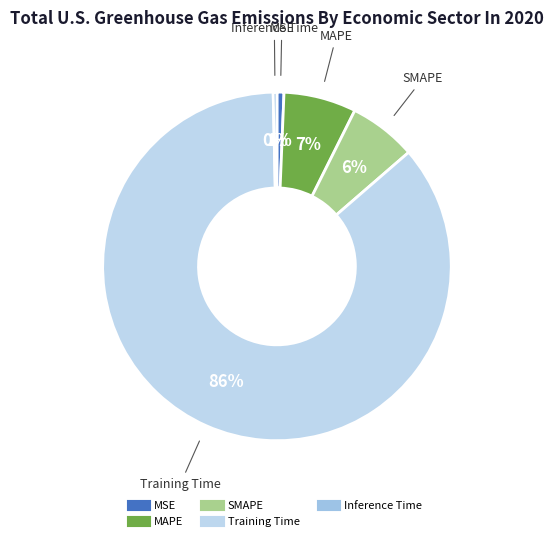

To the nearest percent, what is the difference between the largest and smallest slice percentages?

86%